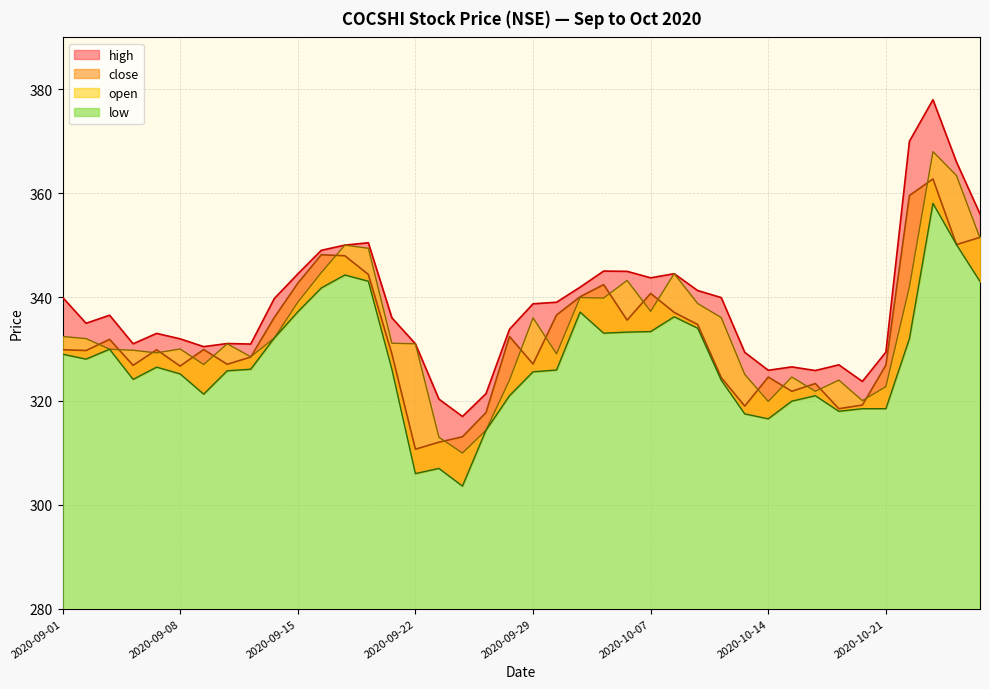

How many data points does each series have?

40